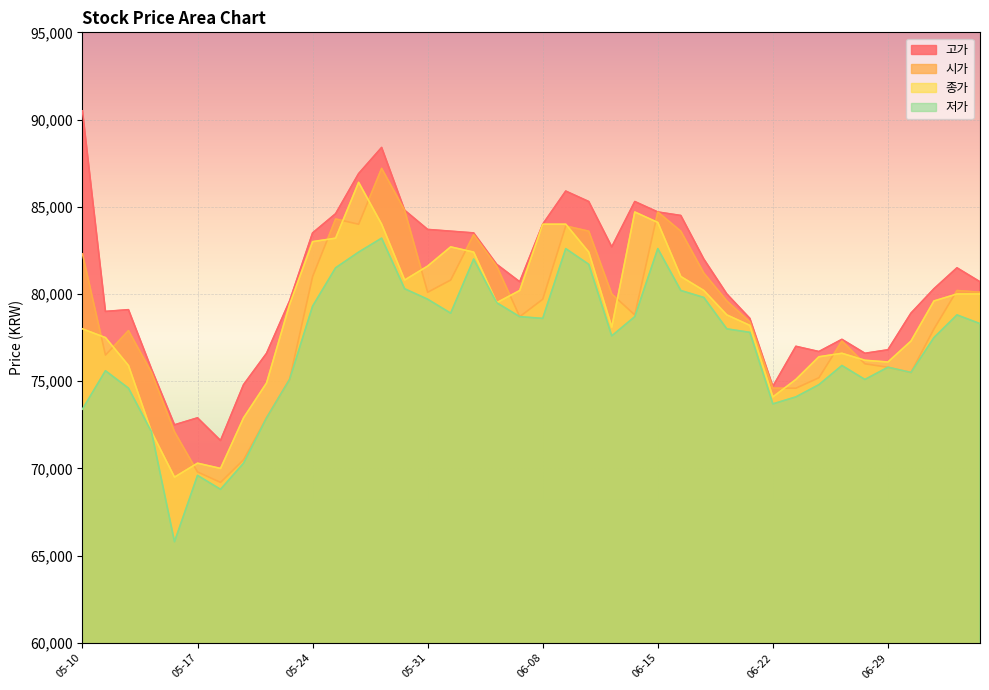

How many data points in 시가 are above 79600?

19